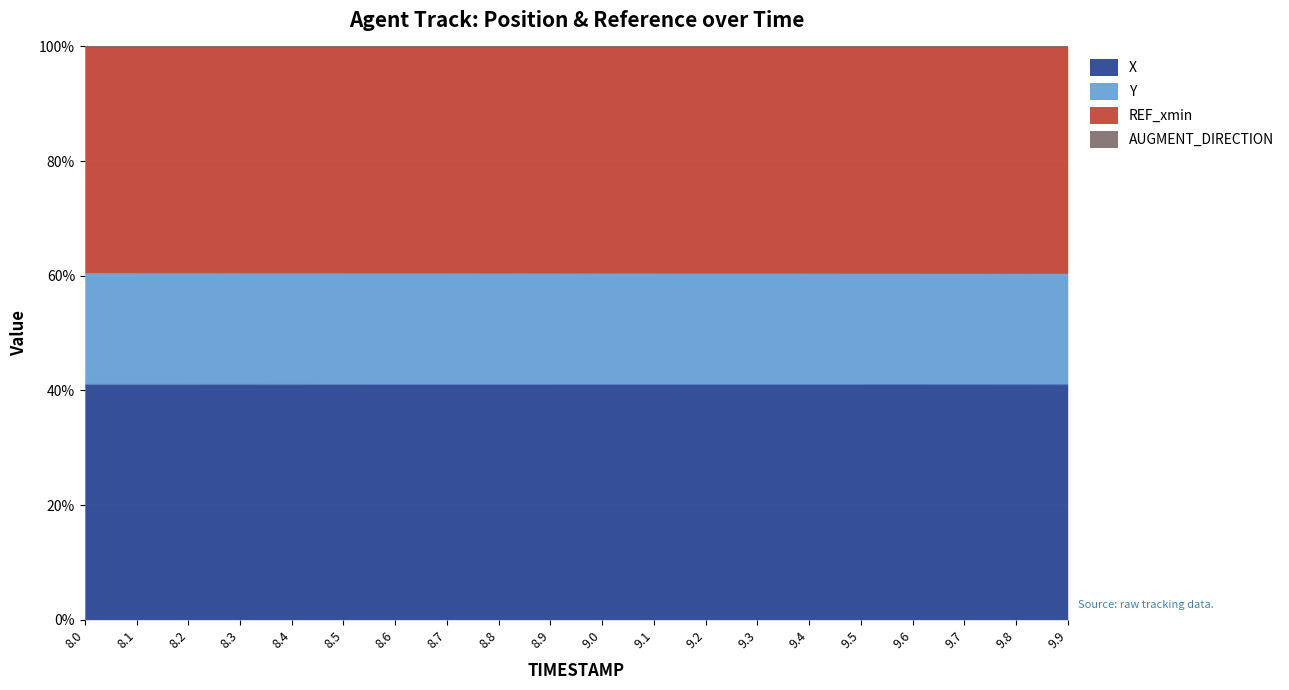

True or false: X has a value of 61.2 at 9.2.

False